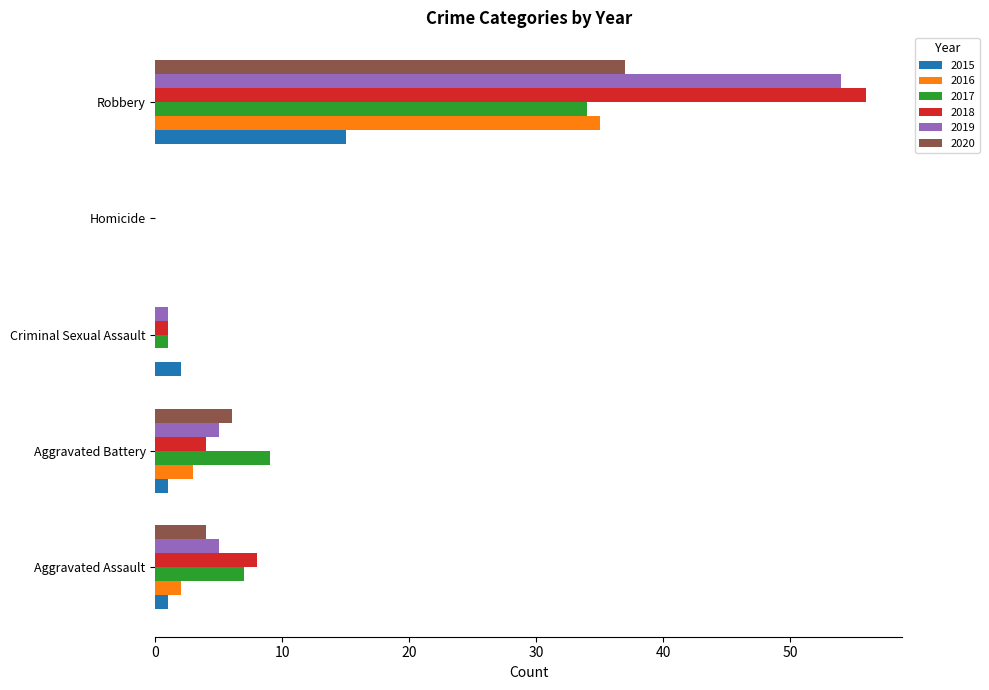

Between Aggravated Battery and Criminal Sexual Assault, which series saw the biggest shift?

2017